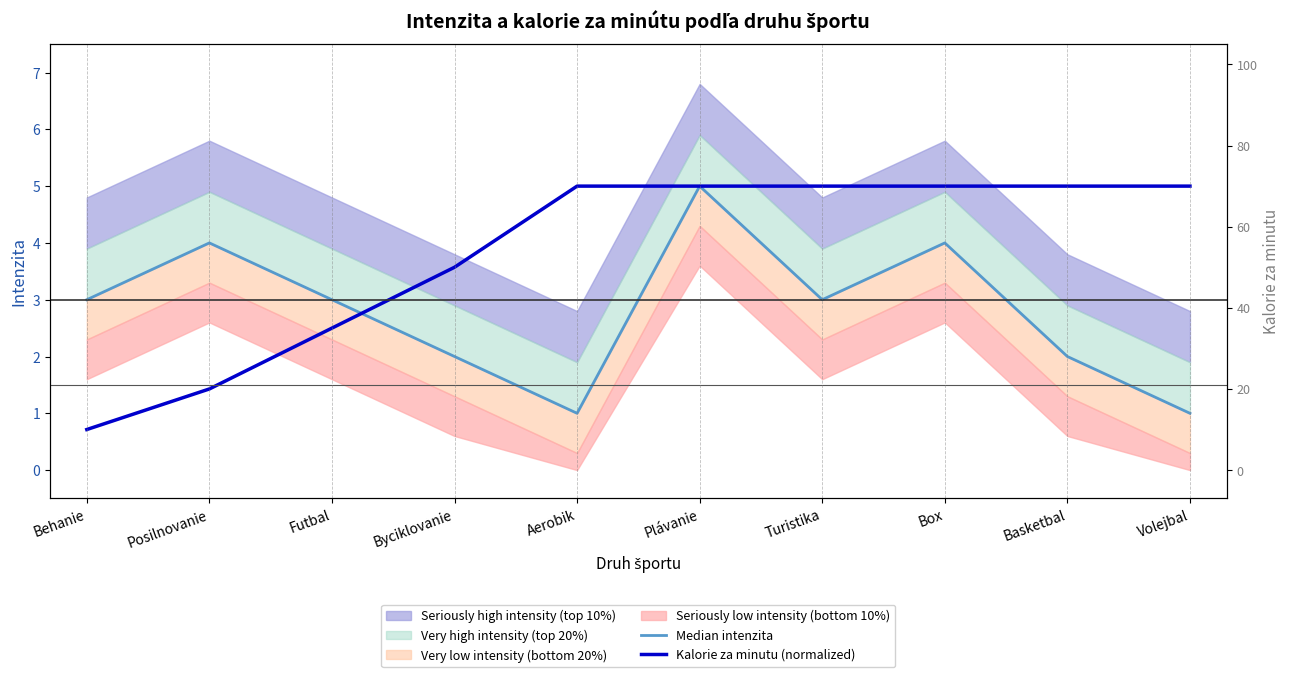

How many times do Median intenzita and Kalorie za minutu (normalized) cross each other?

1